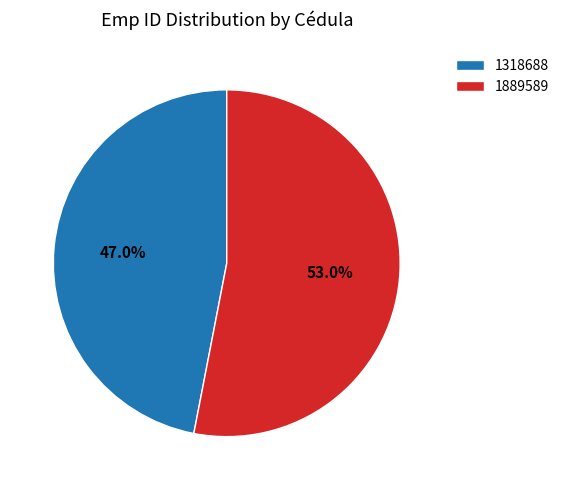

Is the sum of 1889589 and 1318688 greater than half?

Yes